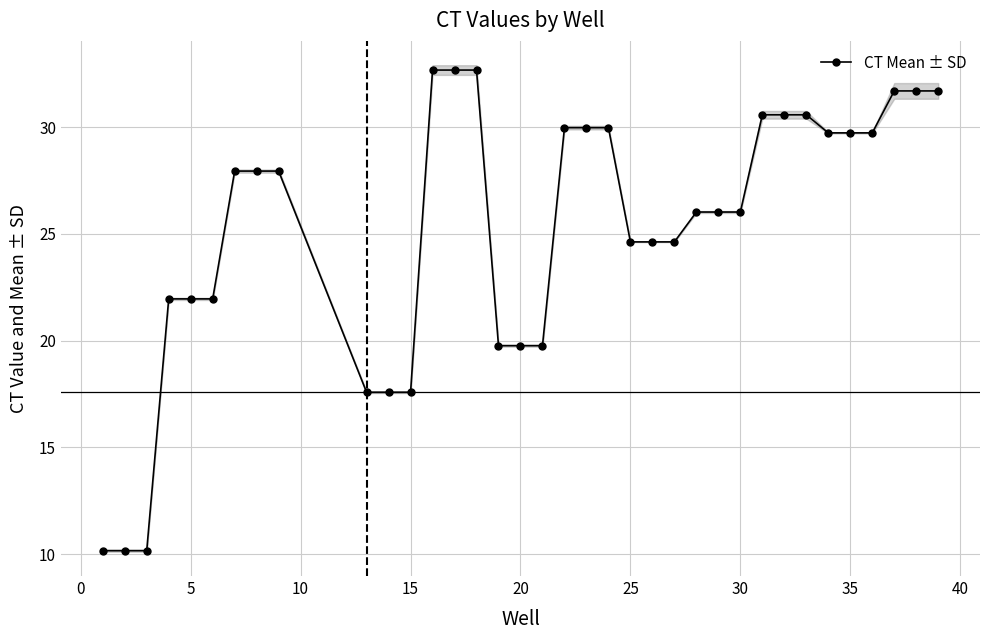

The value at 25 is 42.1. True or false?

False